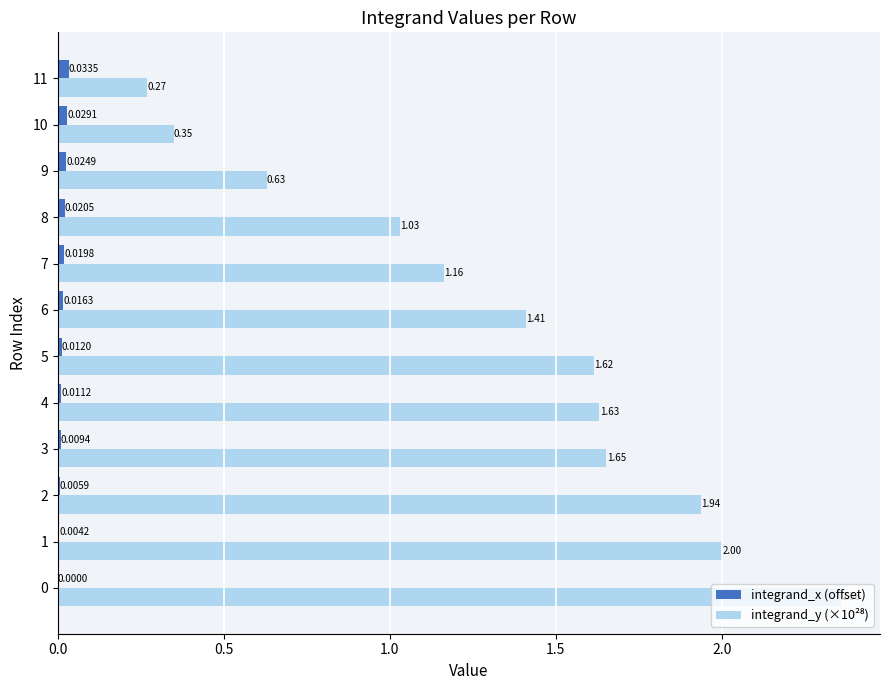

What is the total value across all series at 10?

0.4